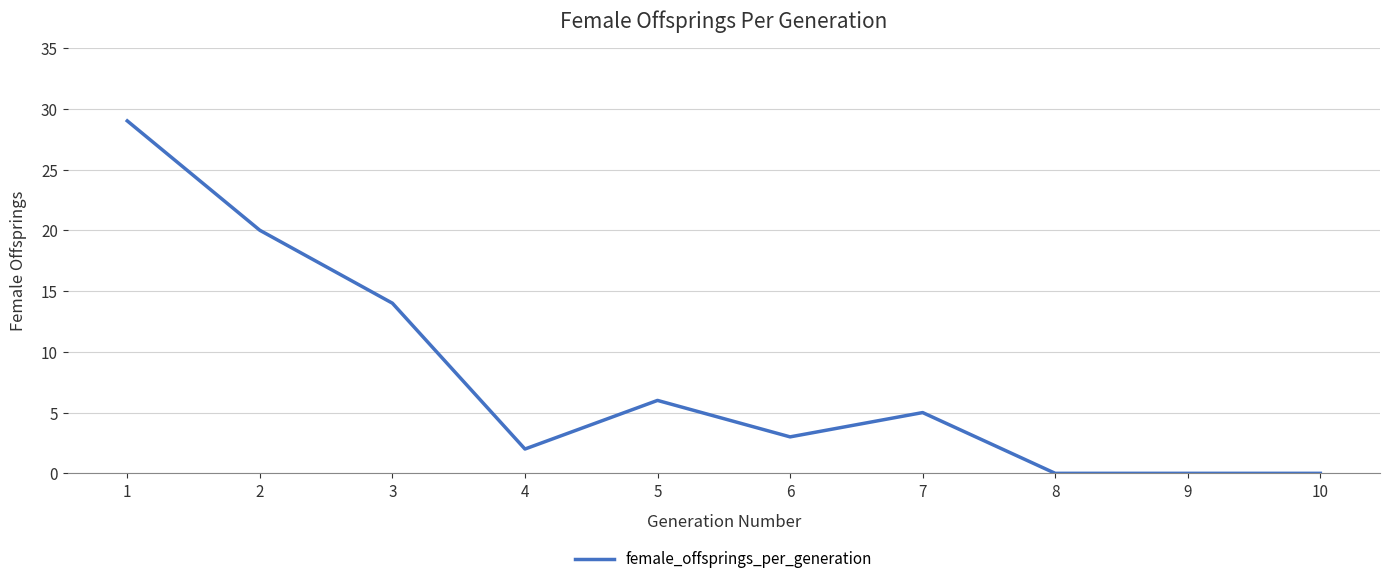

At which category does the data reach its first local peak?

5